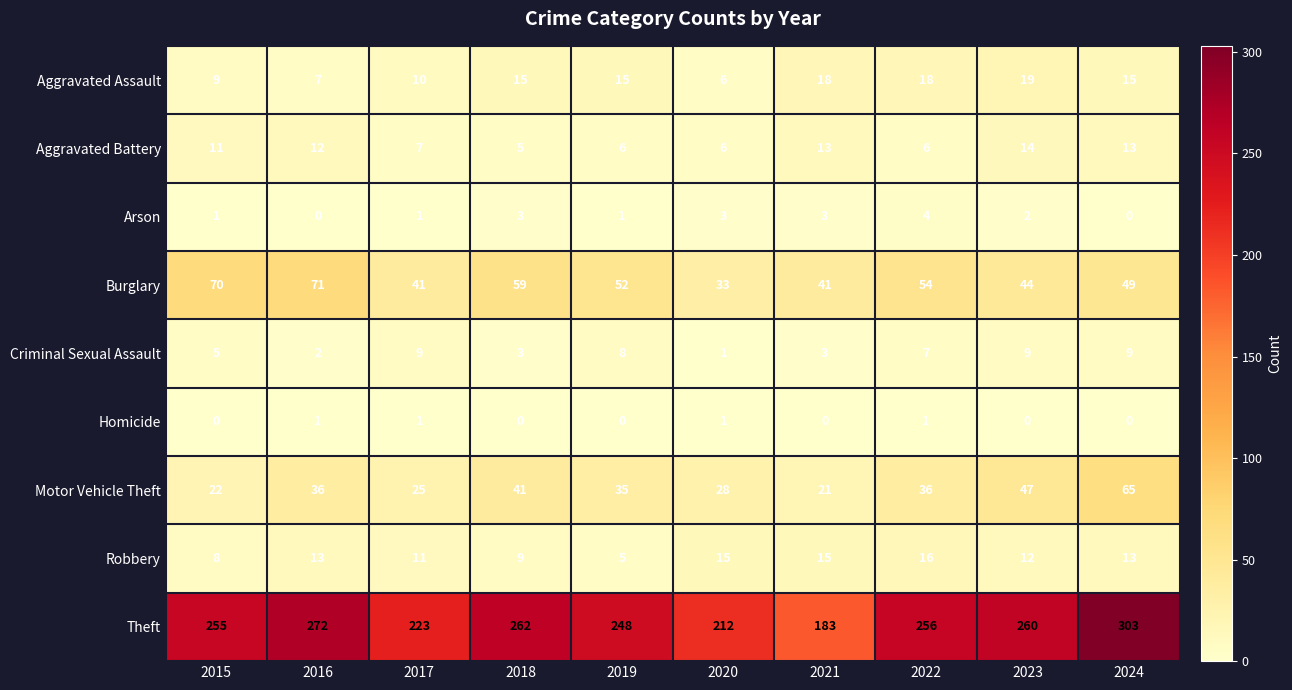

Which series changed the most between 2020 and 2022?

Theft